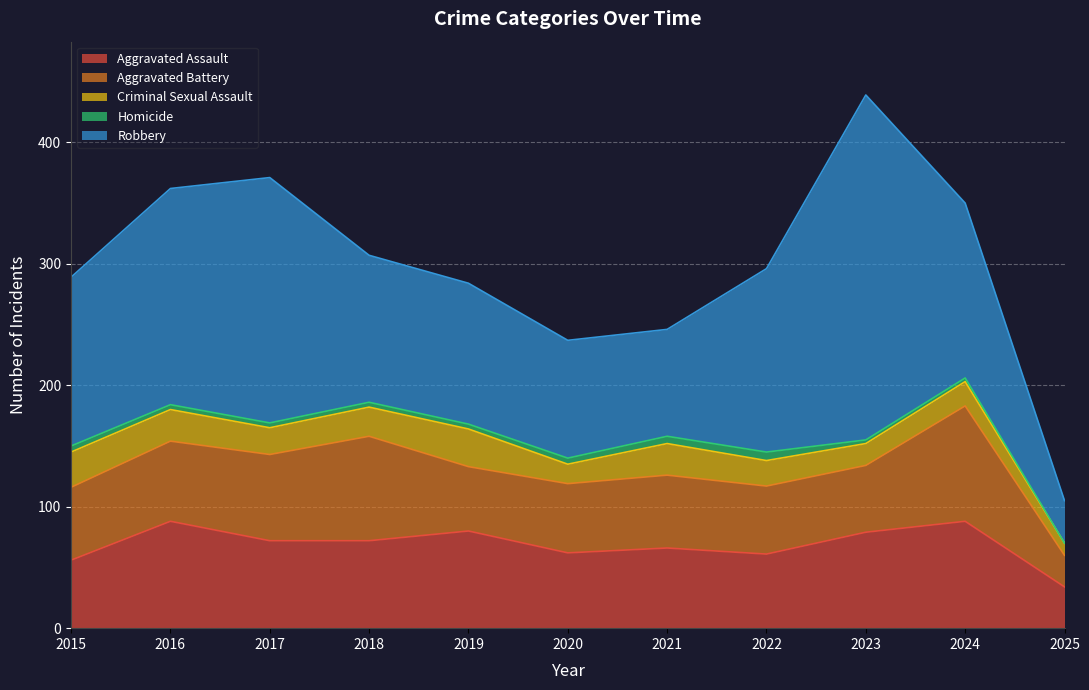

Which series changed the most between 2023 and 2025?

Robbery